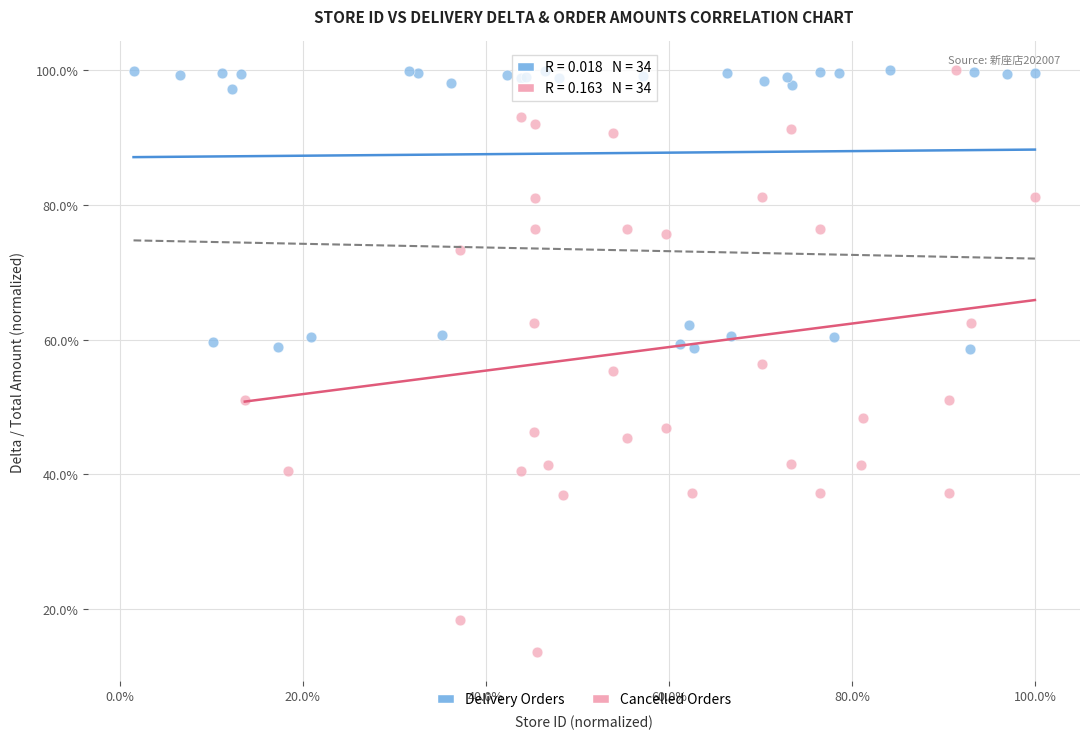

Which series has the largest Y range (max minus min)?

Cancelled Orders